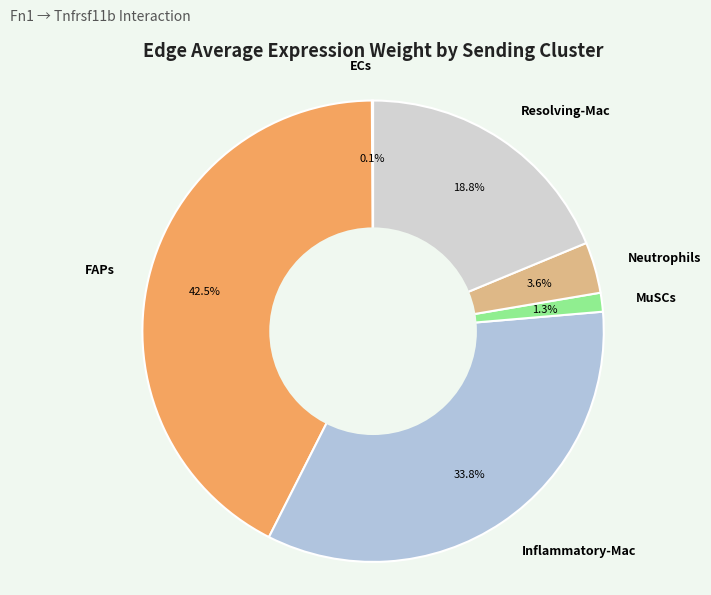

To the nearest percent, what is the combined percentage of MuSCs and Resolving-Mac?

20%